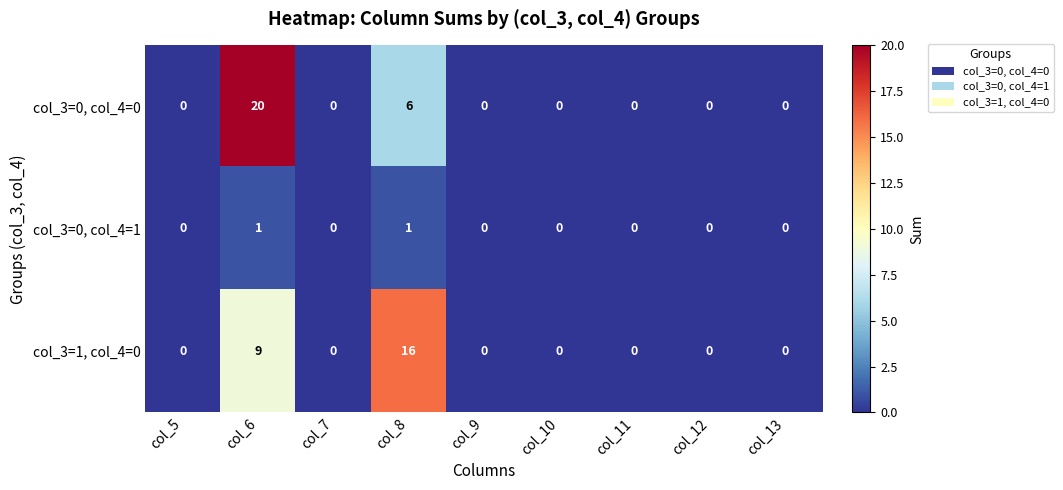

True or false: col_3=1, col_4=0 has a value of 0 at col_10.

True